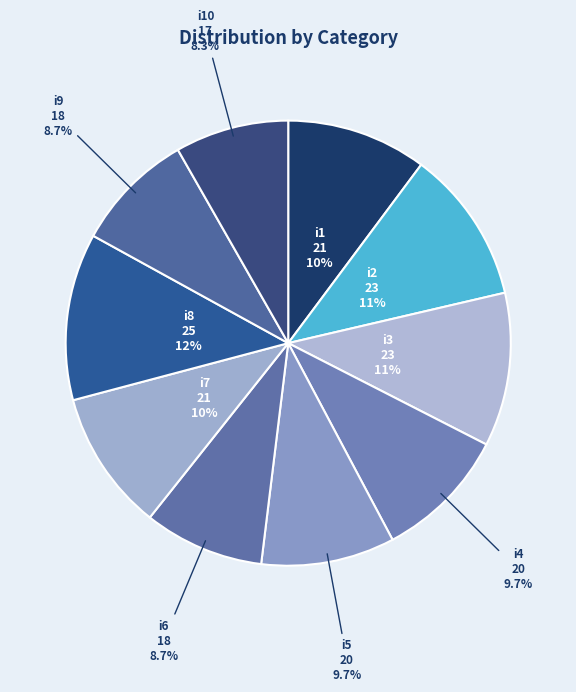

Which slice is the largest?

i8